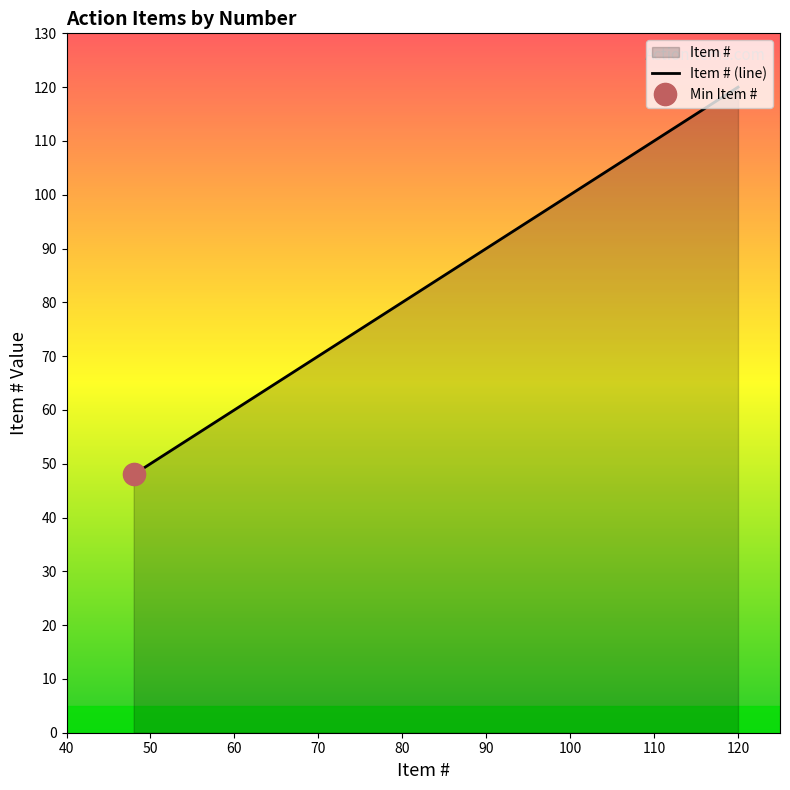

What is the highest value of the Item # (line) series?

120